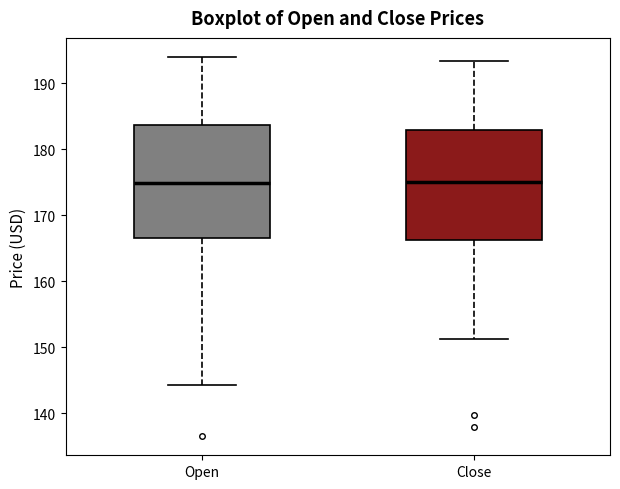

Where does the upper whisker of the box for Close end on the y-axis? The values are not printed on the chart, so give them approximately, as read against the axis.

193